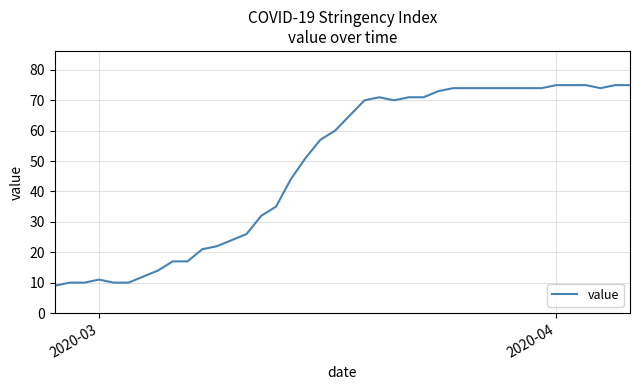

What is the maximum value shown in the chart?

75